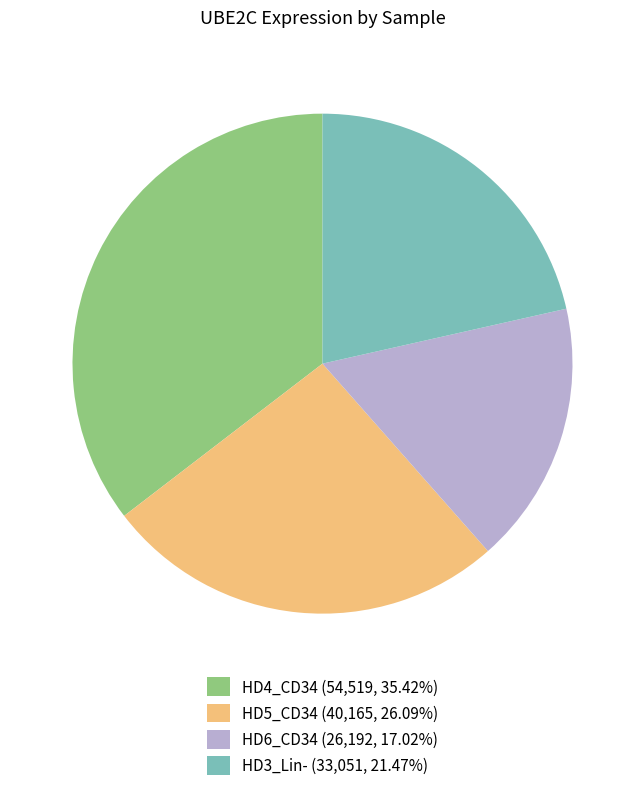

Does any single category account for the majority?

No